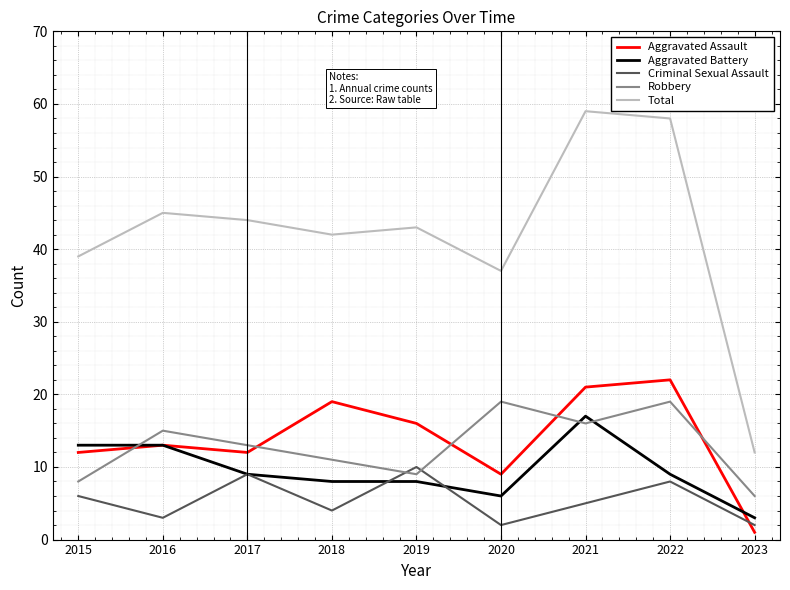

Reading right to left, what are all the values shown in this chart?

Aggravated Assault: 1	22	21	9	16	19	12	13	12
Aggravated Battery: 3	9	17	6	8	8	9	13	13
Criminal Sexual Assault: 2	8	5	2	10	4	9	3	6
Robbery: 6	19	16	19	9	11	13	15	8
Total: 12	58	59	37	43	42	44	45	39